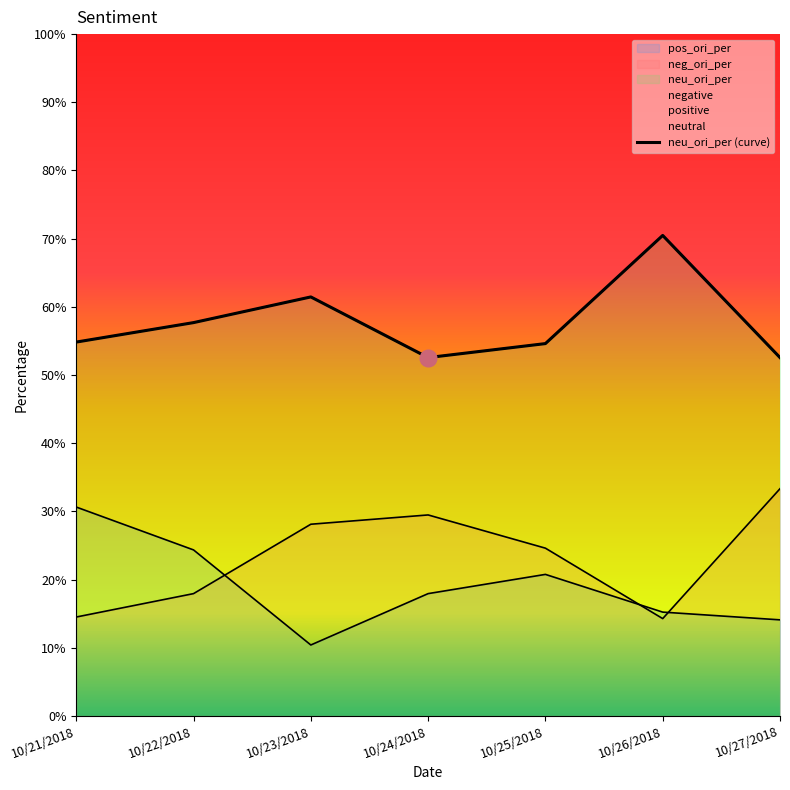

Reading left to right, list all the values displayed in this chart.

54.8	57.7	61.5	52.6	54.6	70.5	52.6